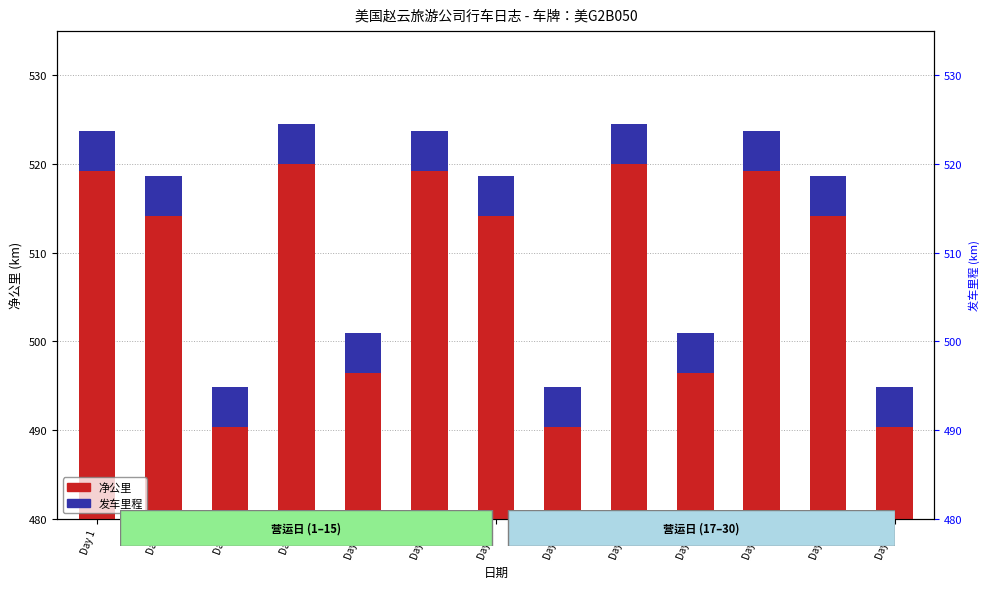

Between Day 1 and Day 20, which is larger?

Day 20